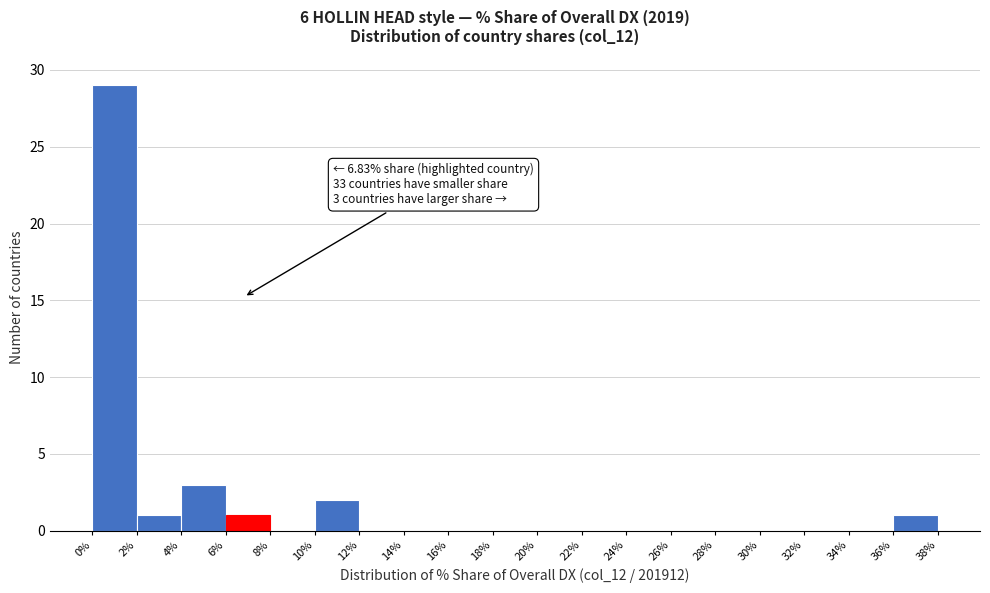

Which range on the x-axis has the tallest bar?

0% to 2%